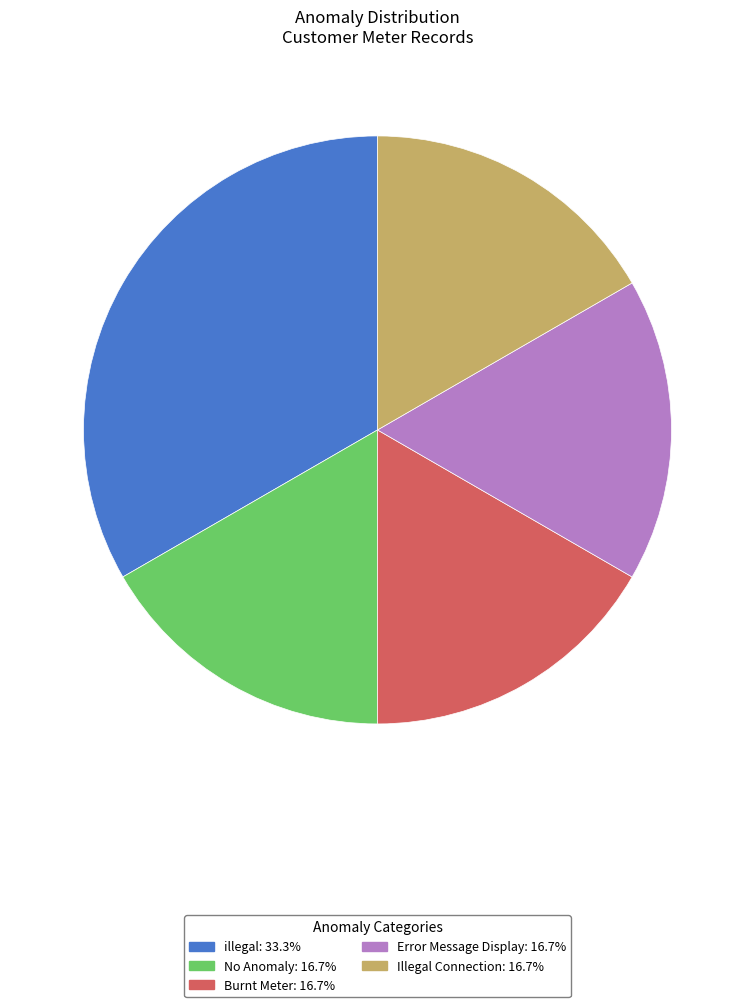

Combined, do Burnt Meter: 16.7% and Error Message Display: 16.7% account for over 50%?

No